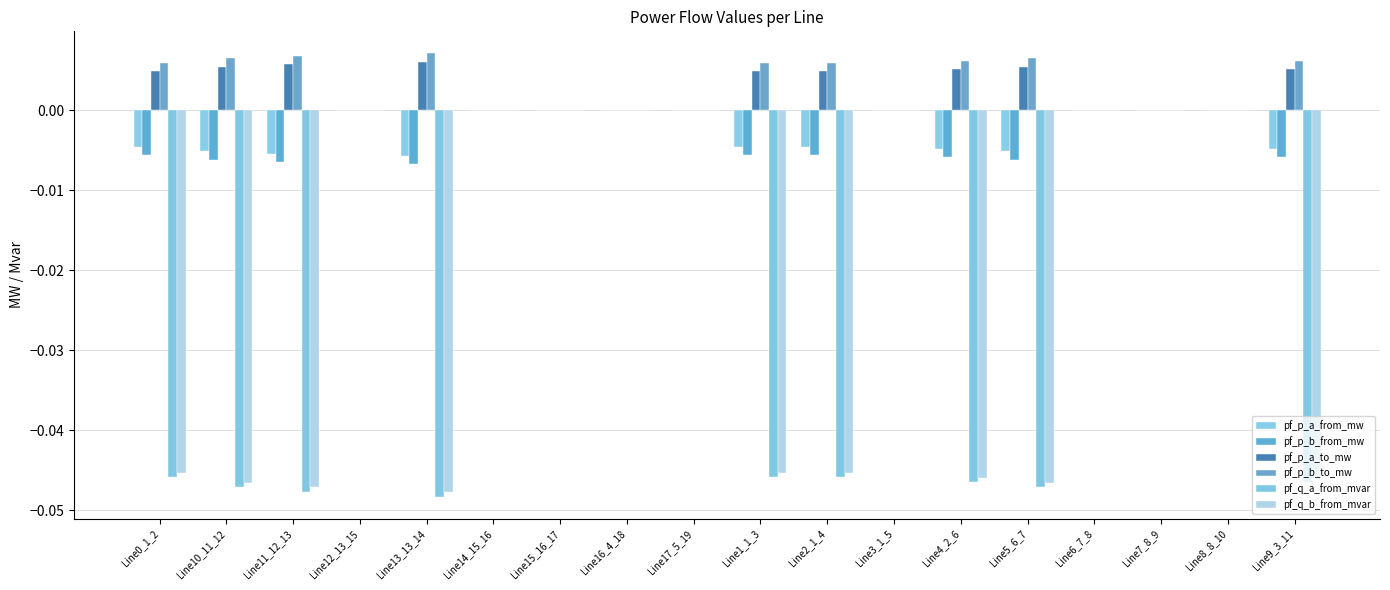

True or false: pf_p_b_from_mw has a value of -0.0 at Line9_3_11.

True